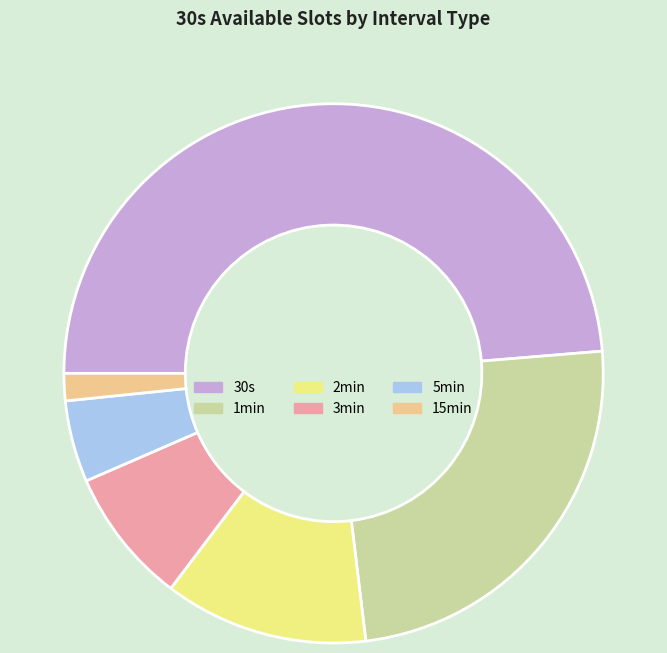

Do 30s and 5min together represent more than half of the pie?

Yes